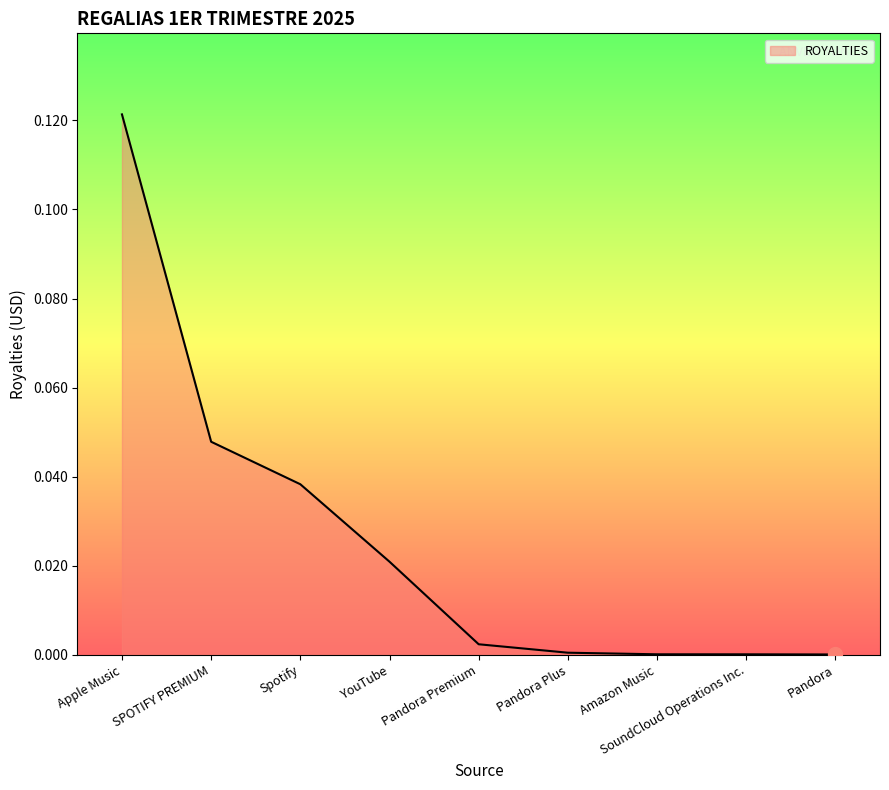

At which category does the chart reach its peak across all series?

Apple Music